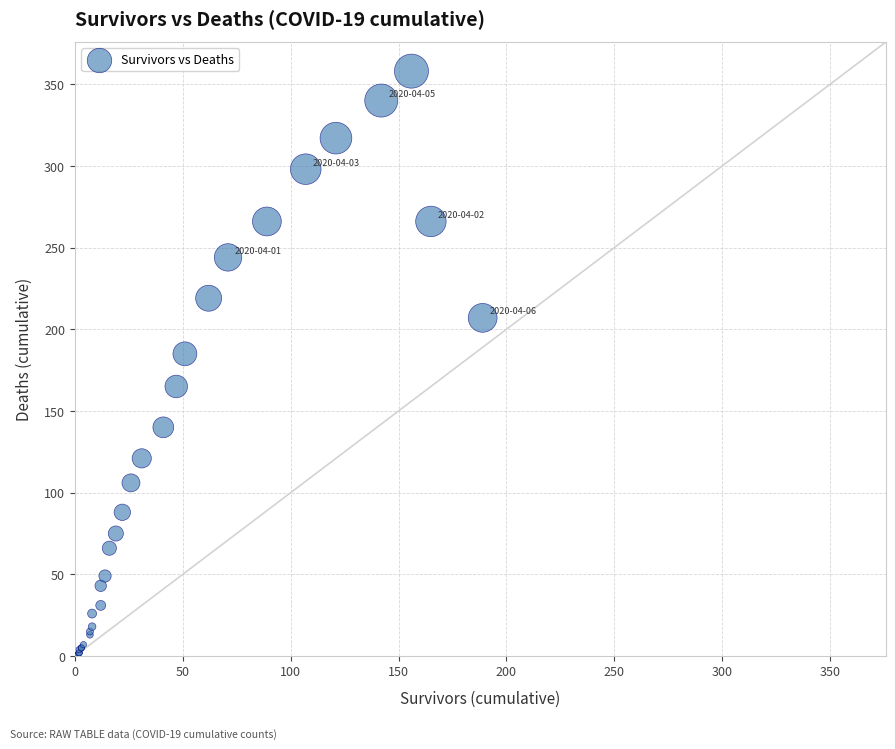

What Y value in the scatter plot is closest to 179?

185